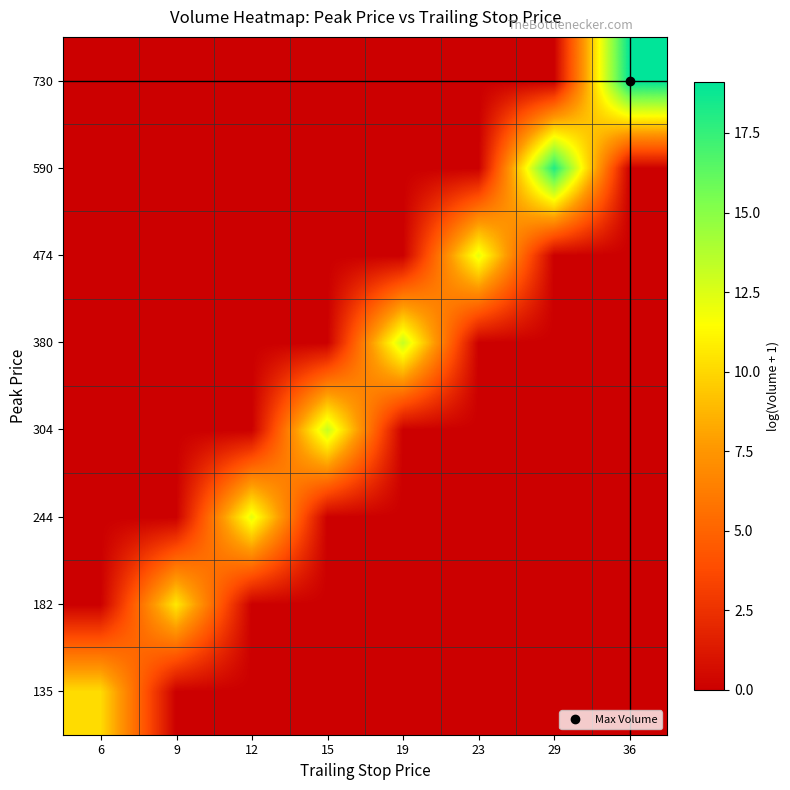

At which category is the sum across all series the highest?

36